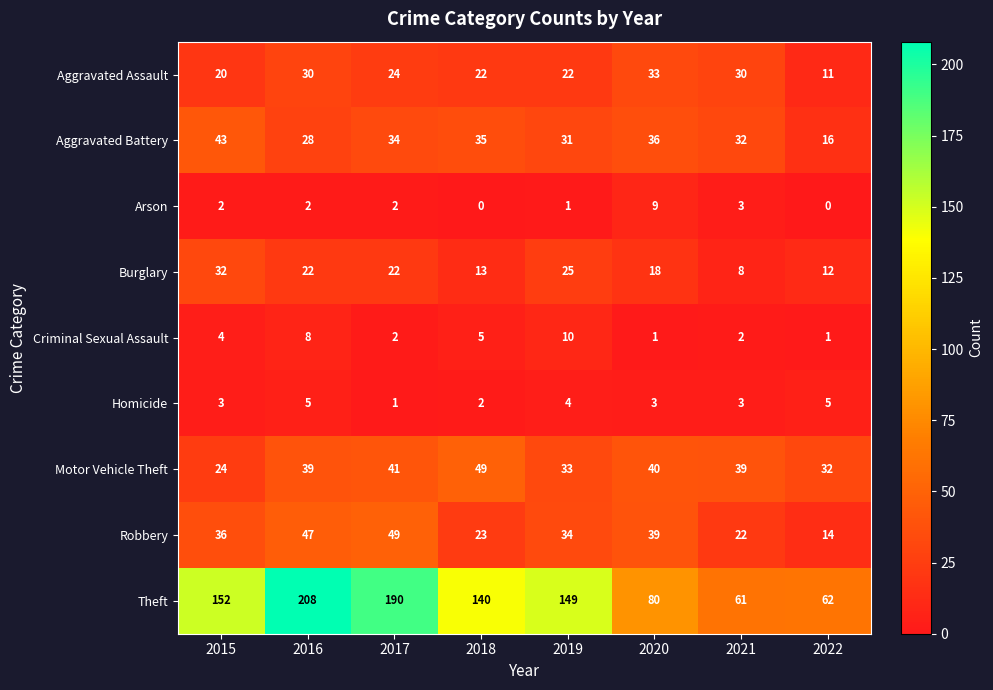

At how many categories does at least one series exceed 53?

8